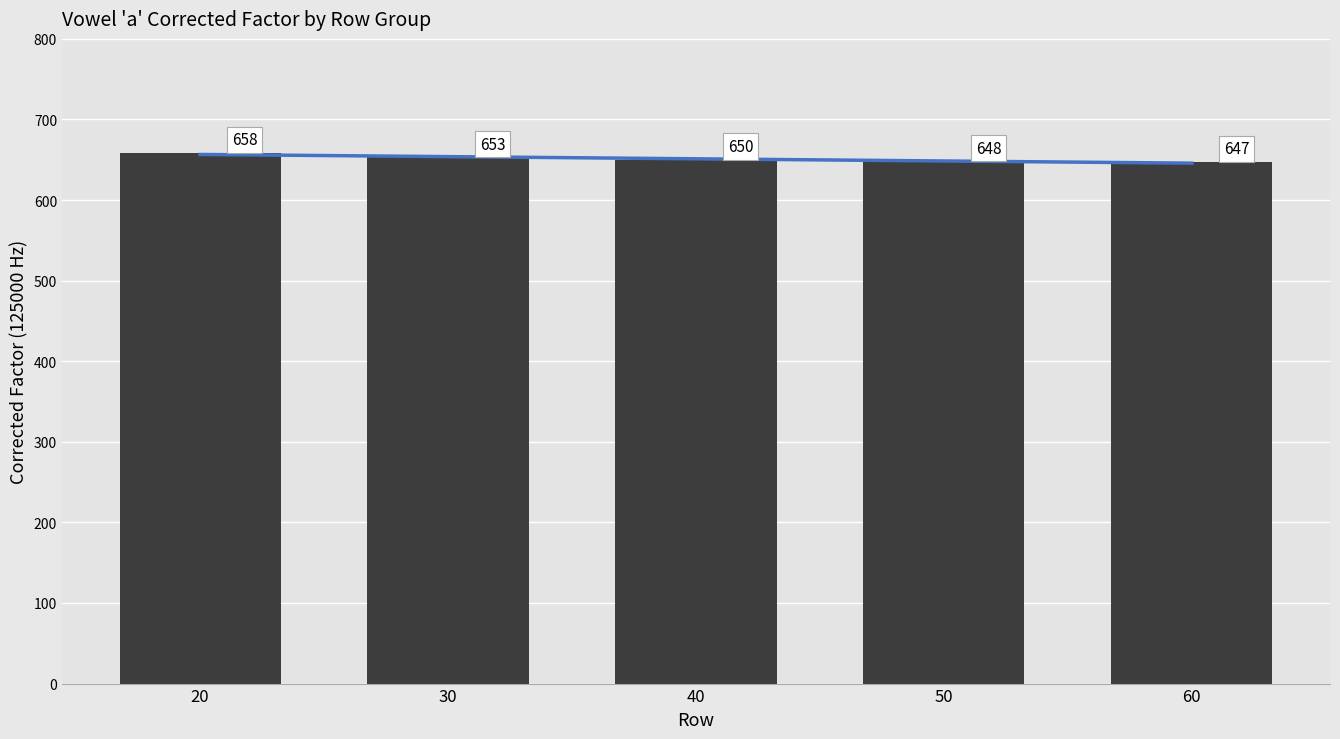

At which category does the chart reach its peak across all series?

20